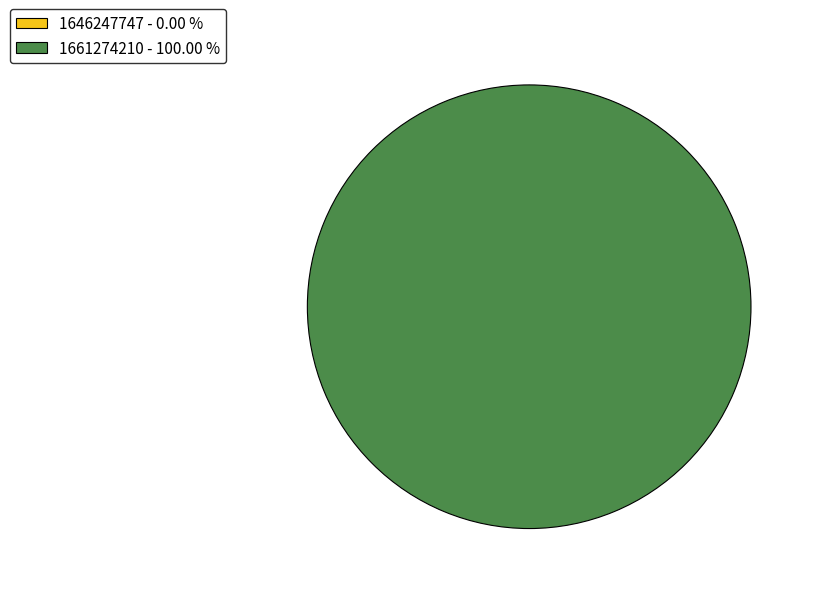

The 1646247747 slice represents 0% of the pie. True or false?

True